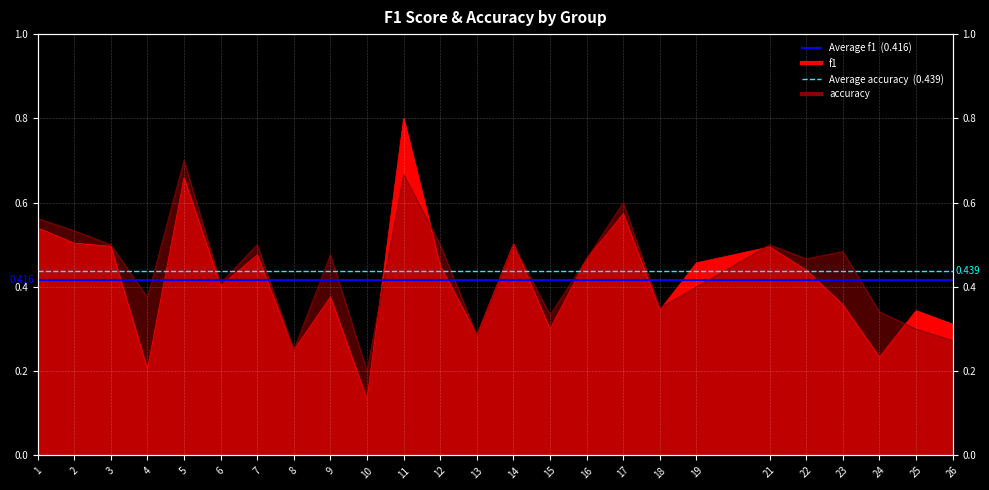

What is the sum of all Average accuracy values?

0.9